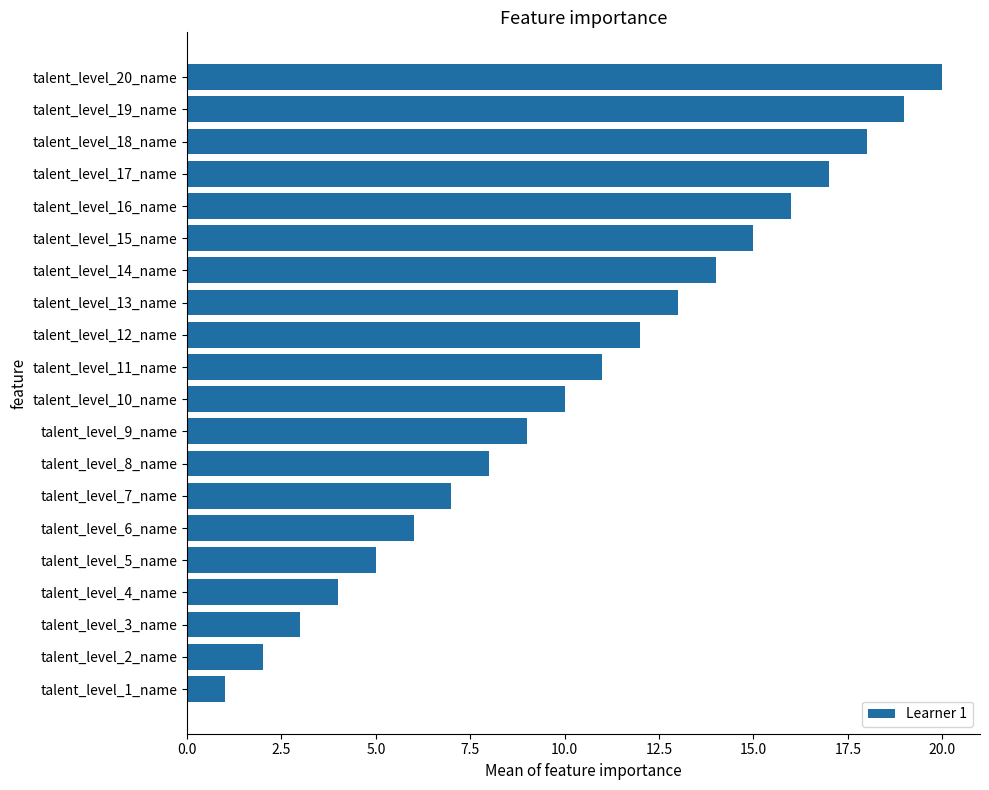

What is the difference between the second highest and second lowest values?

17